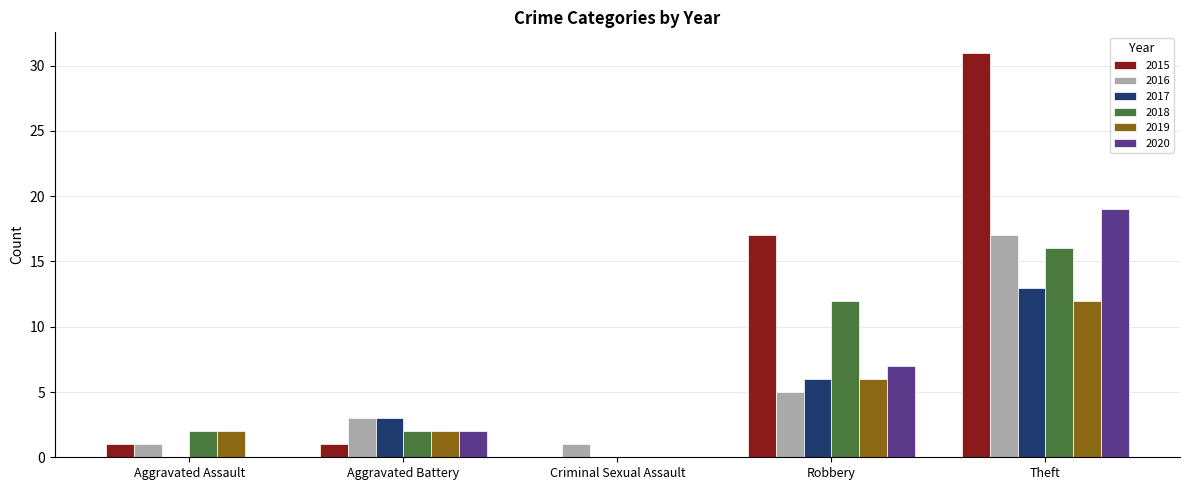

At which label is 2019 closest to 6?

Robbery